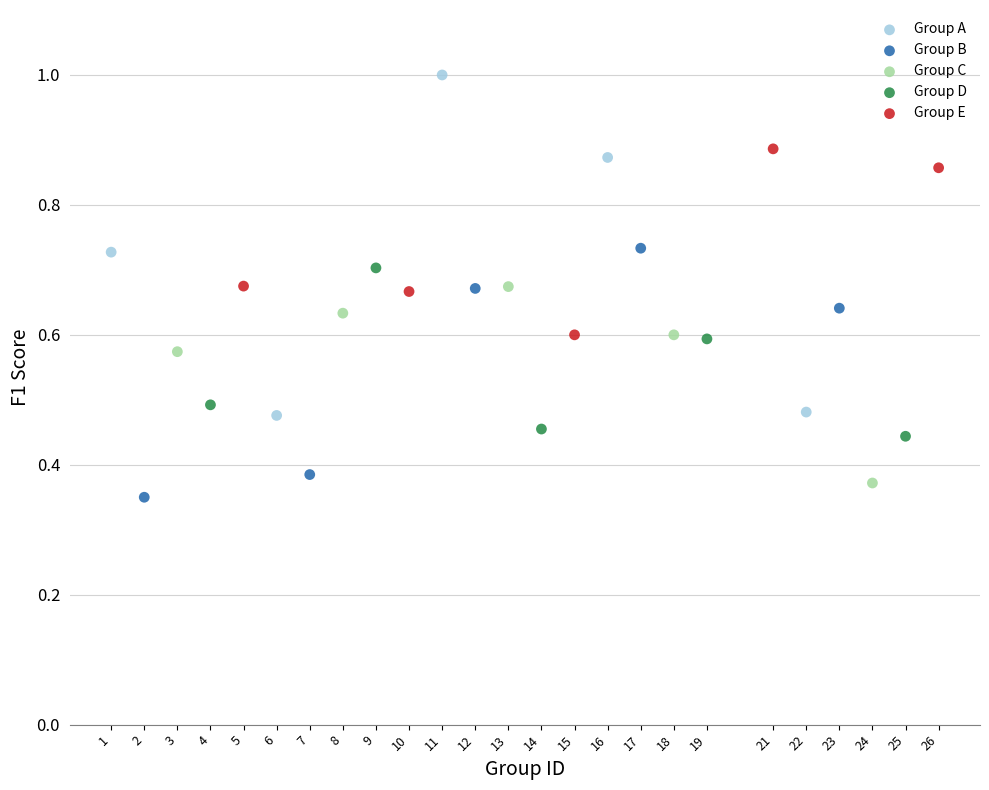

Which series has the largest Y range (max minus min)?

Group A